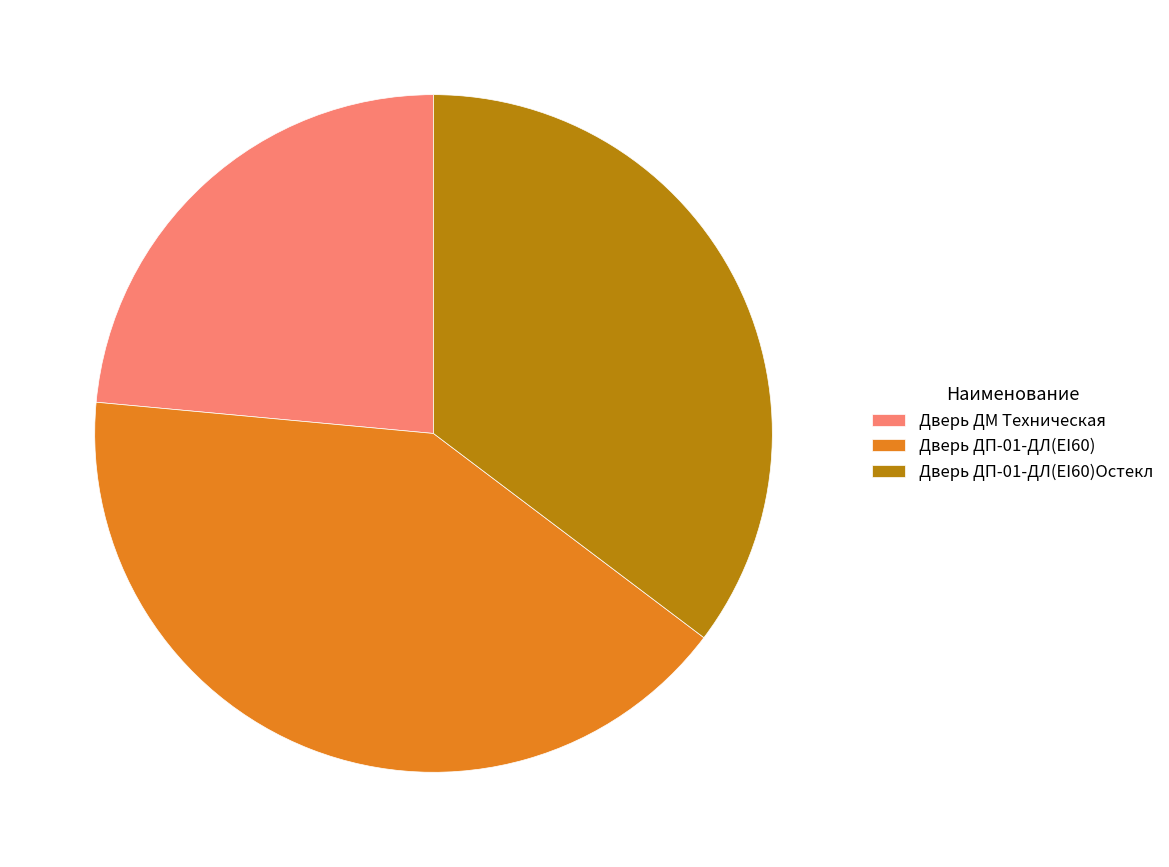

Do Дверь ДМ Техническая and Дверь ДП-01-ДЛ(EI60) together represent more than half of the pie?

Yes